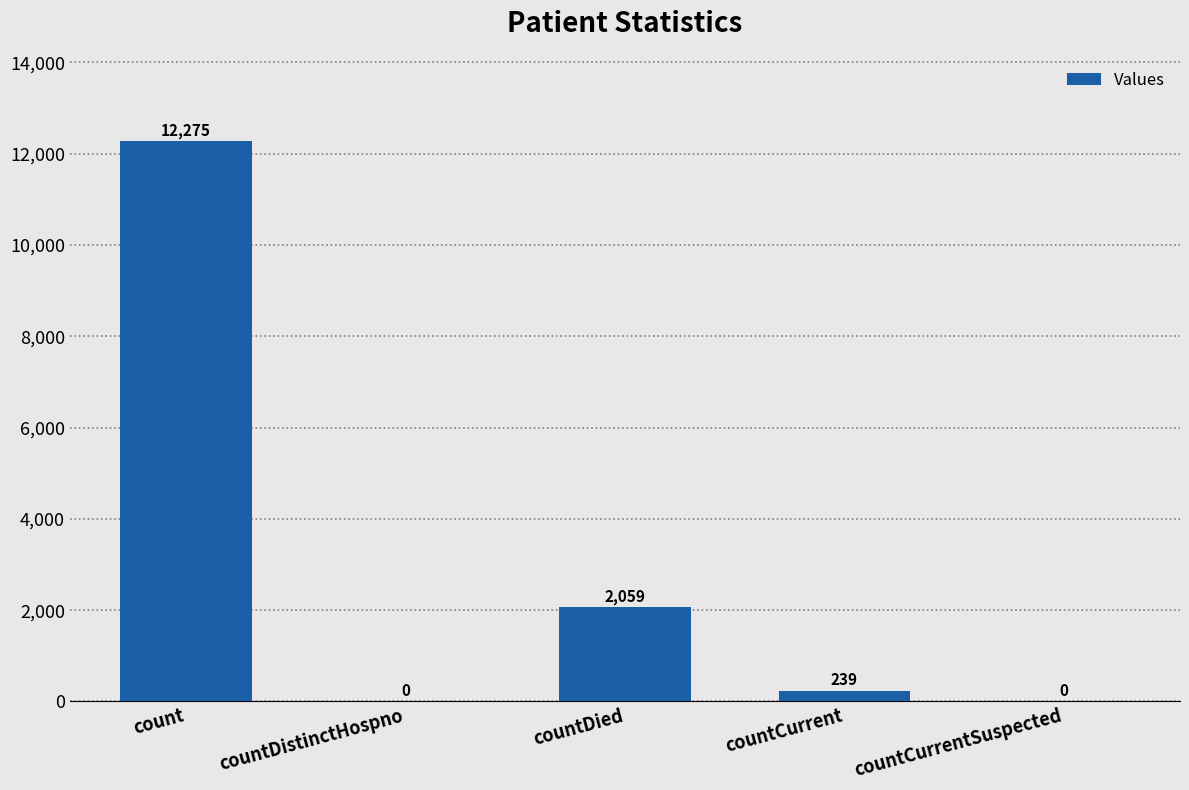

What is the sum of the values at countDistinctHospno and countCurrent?

239